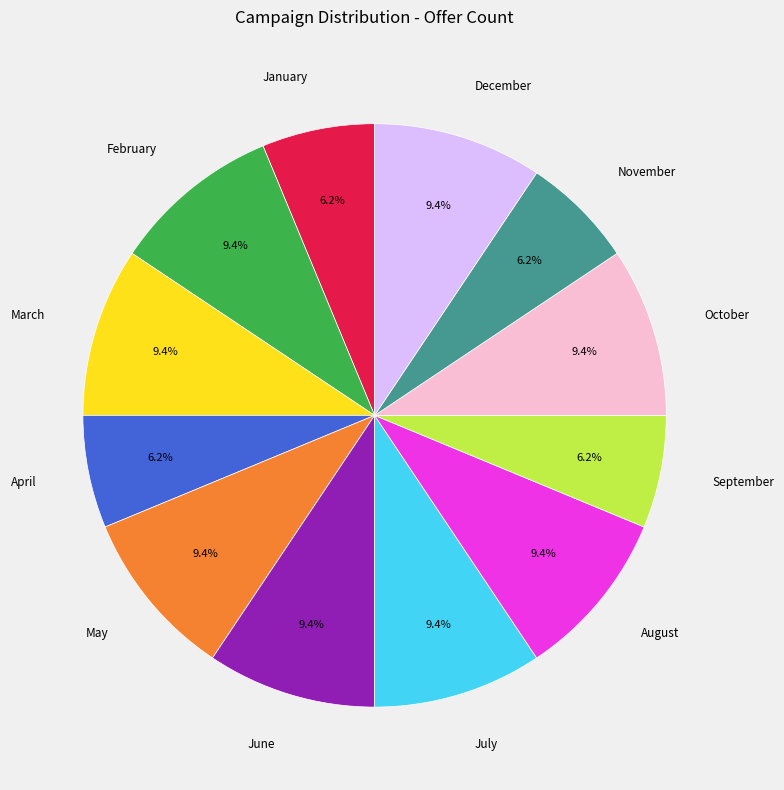

Does any single category account for the majority?

No